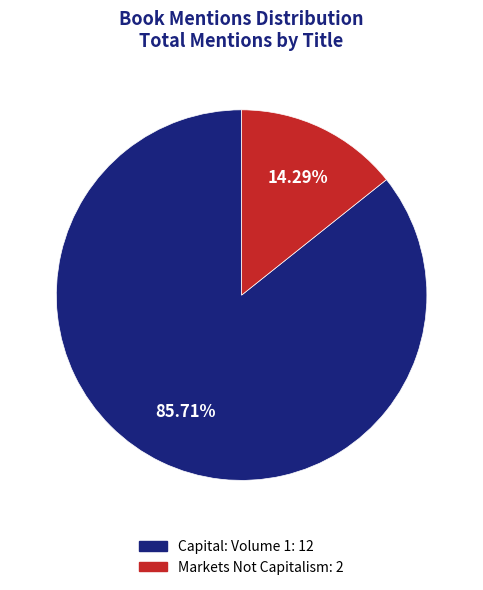

Count the number of slices in the pie.

2